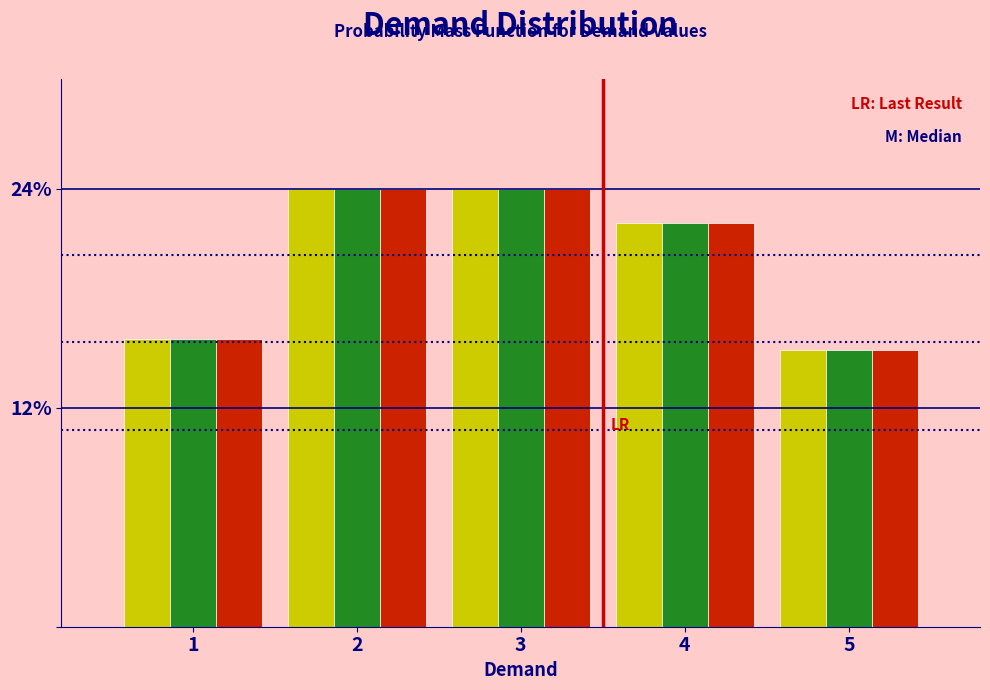

Are the bars grouped side by side (vs. stacked)?

Yes